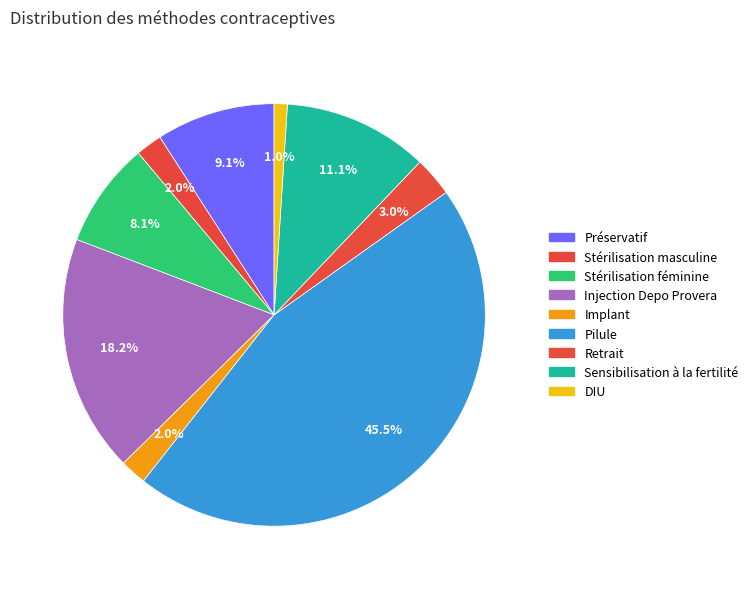

True or false: Implant accounts for 2% of the total.

True